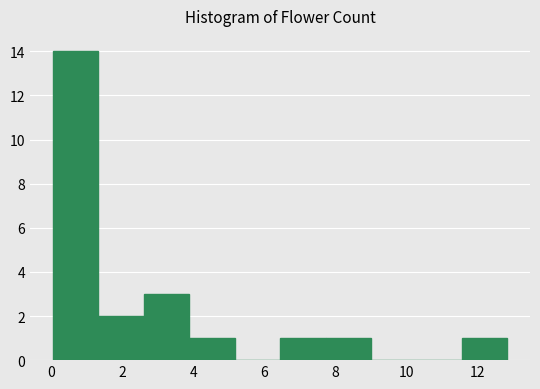

What is the height of the bar covering 6.4 to 7.8 on the x-axis? Neither the bar edges nor the heights are printed on the chart, so give them approximately, as read against the axes.

1